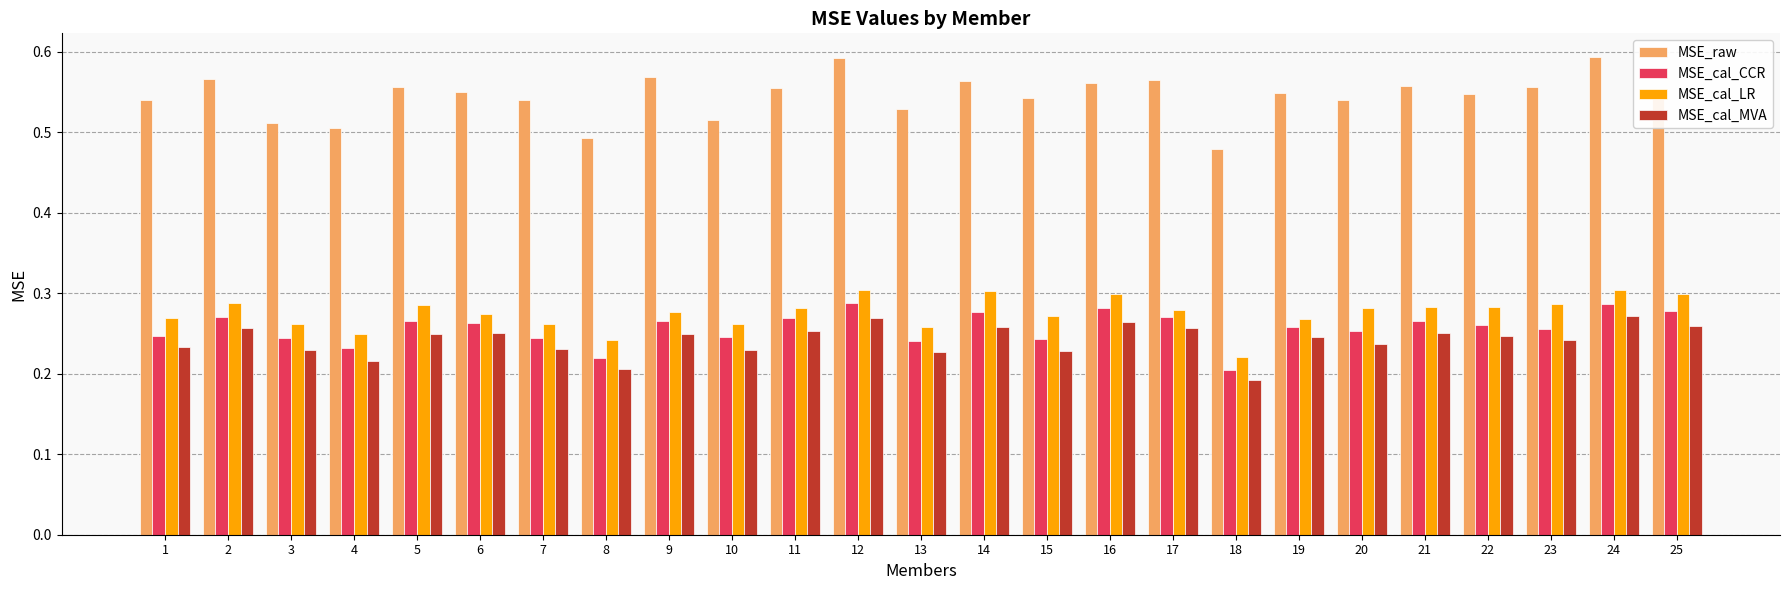

What is the total value across all series at 24?

1.5